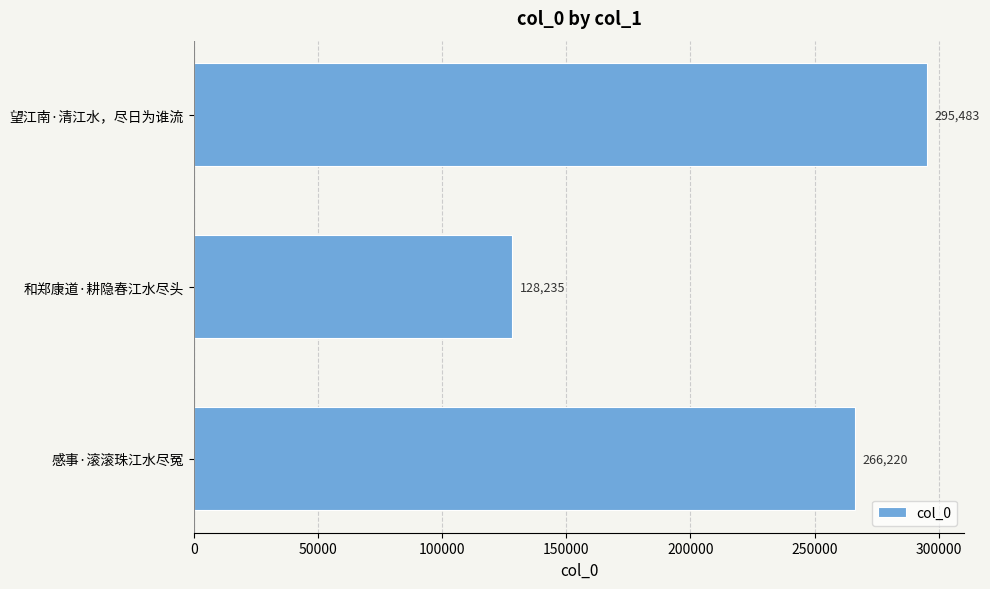

What is the change in value from 望江南·清江水，尽日为谁流 to 感事·滚滚珠江水尽冤?

-29263